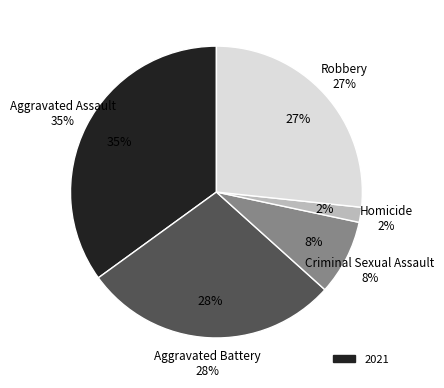

Do Homicide and Criminal Sexual Assault together represent more than half of the pie?

No